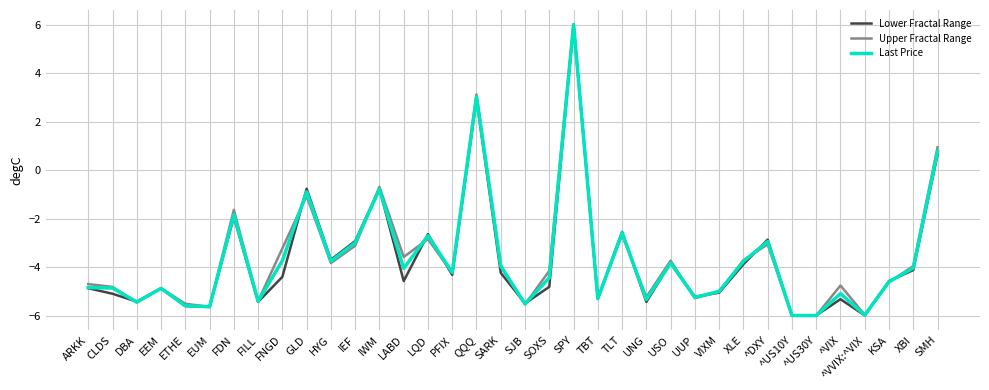

In Upper Fractal Range, how many points are higher than both neighbors (excluding endpoints)?

11